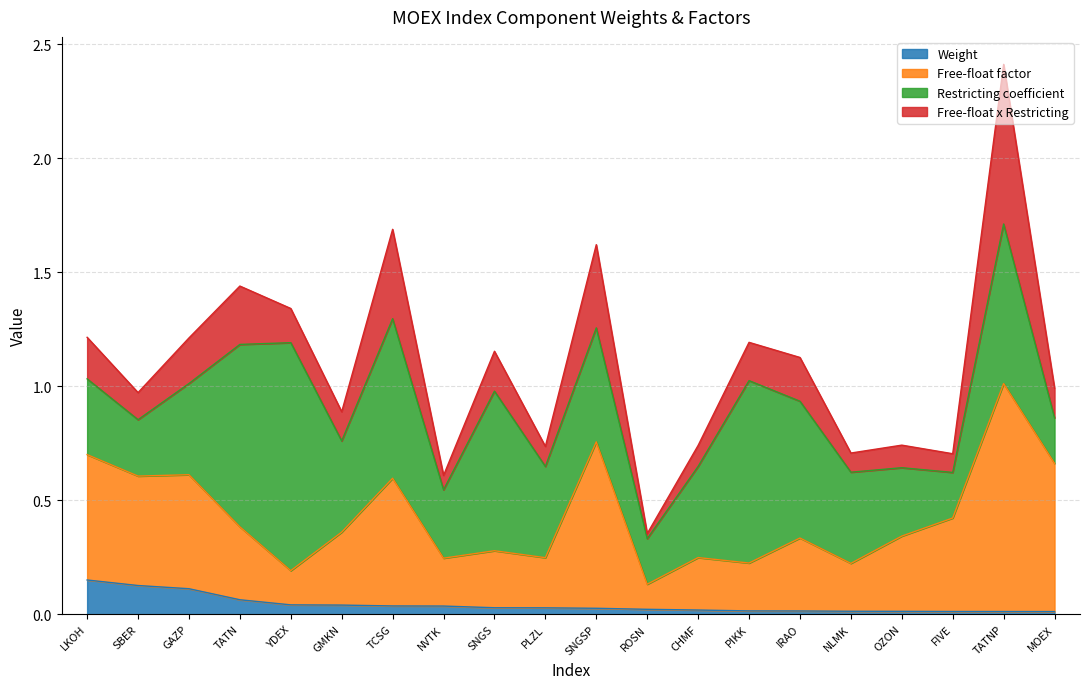

What is the total value across all series at GAZP?

1.2